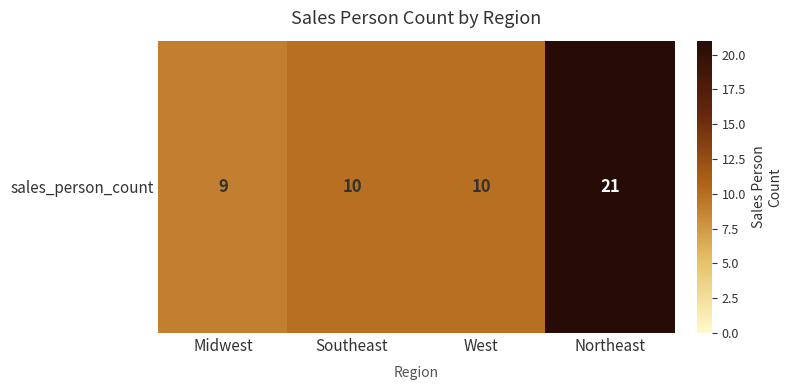

Is it true that the value at West is 10?

True